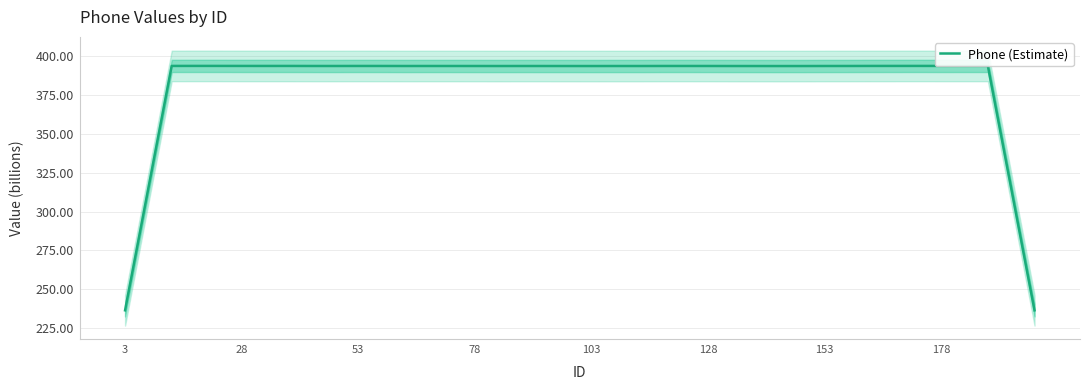

What is the minimum value for Phone (Estimate)?

236.3